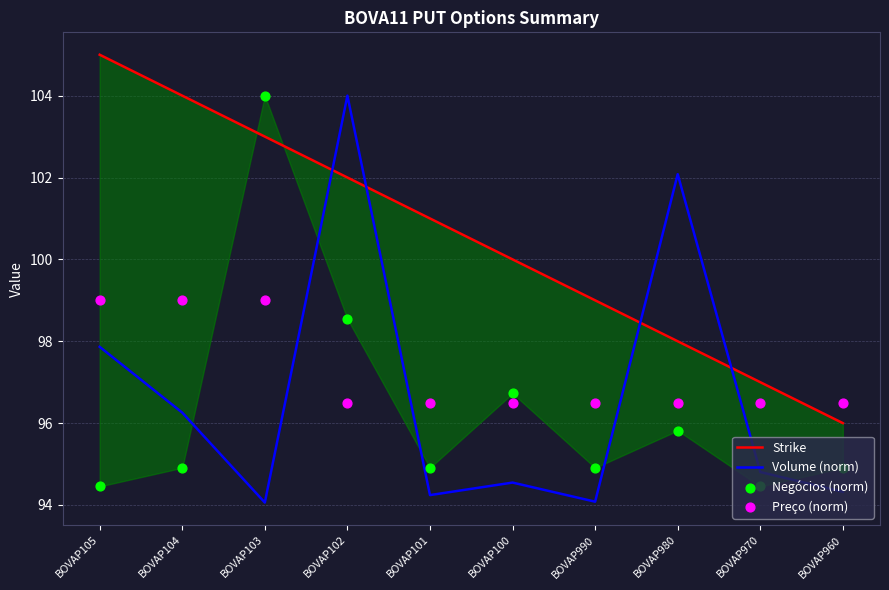

What are all the series names shown in the legend?

Strike, Volume (norm), Negócios (norm), Preço (norm)